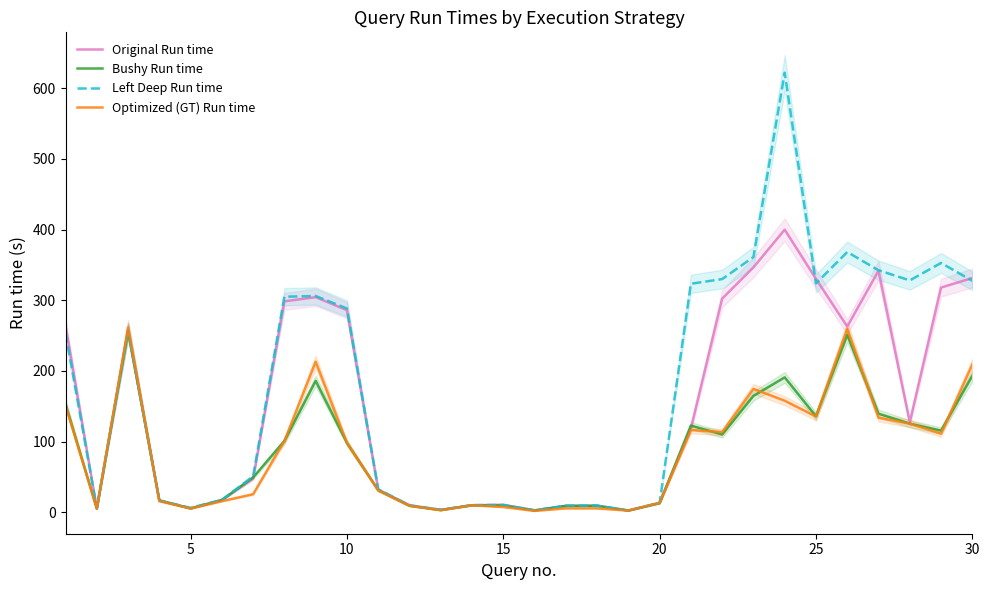

The Left Deep Run time series shows 13.6 at 20. True or false?

True